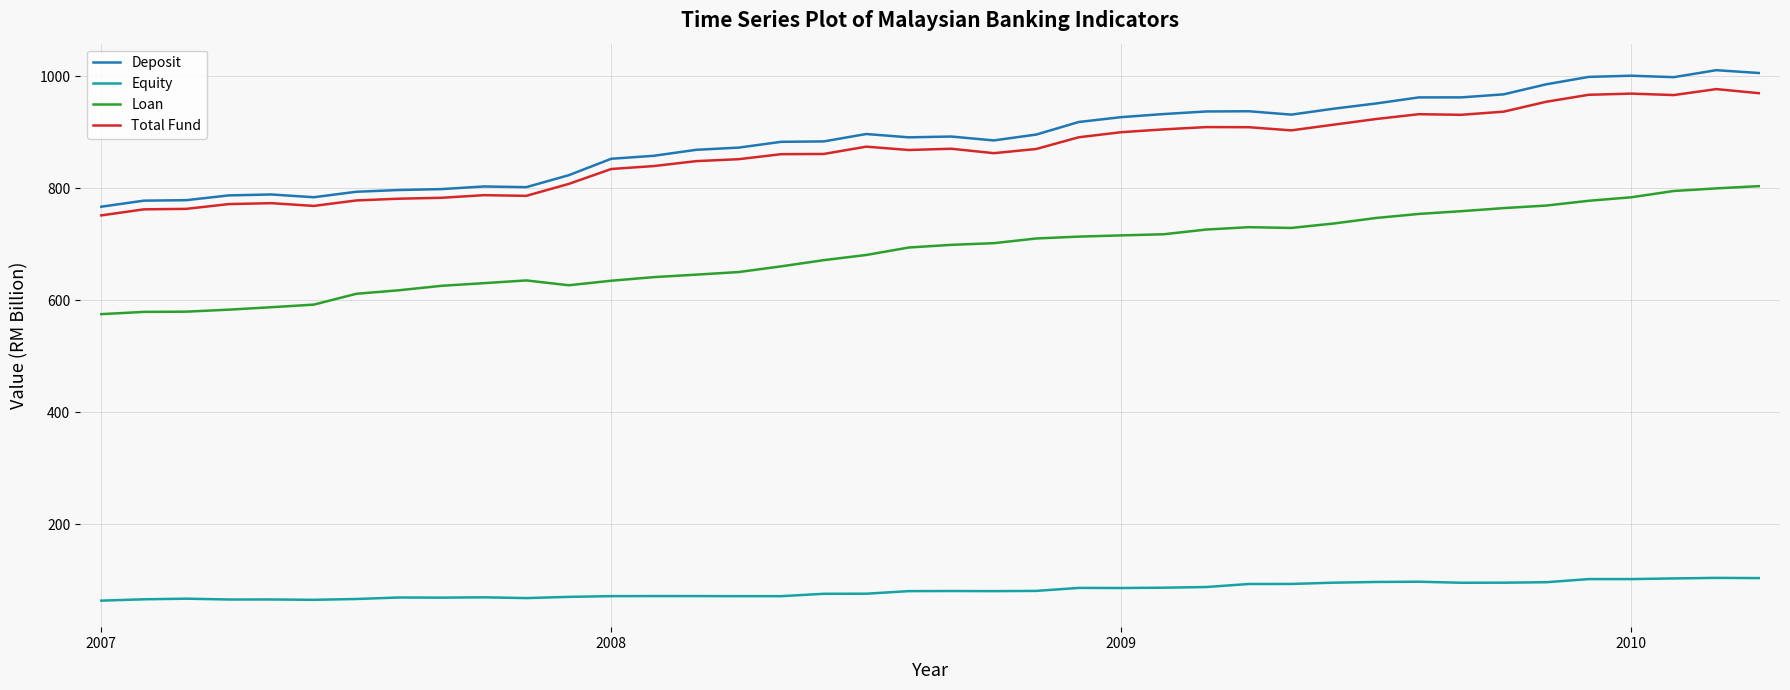

True or false: Total Fund and Equity cross at least once.

False